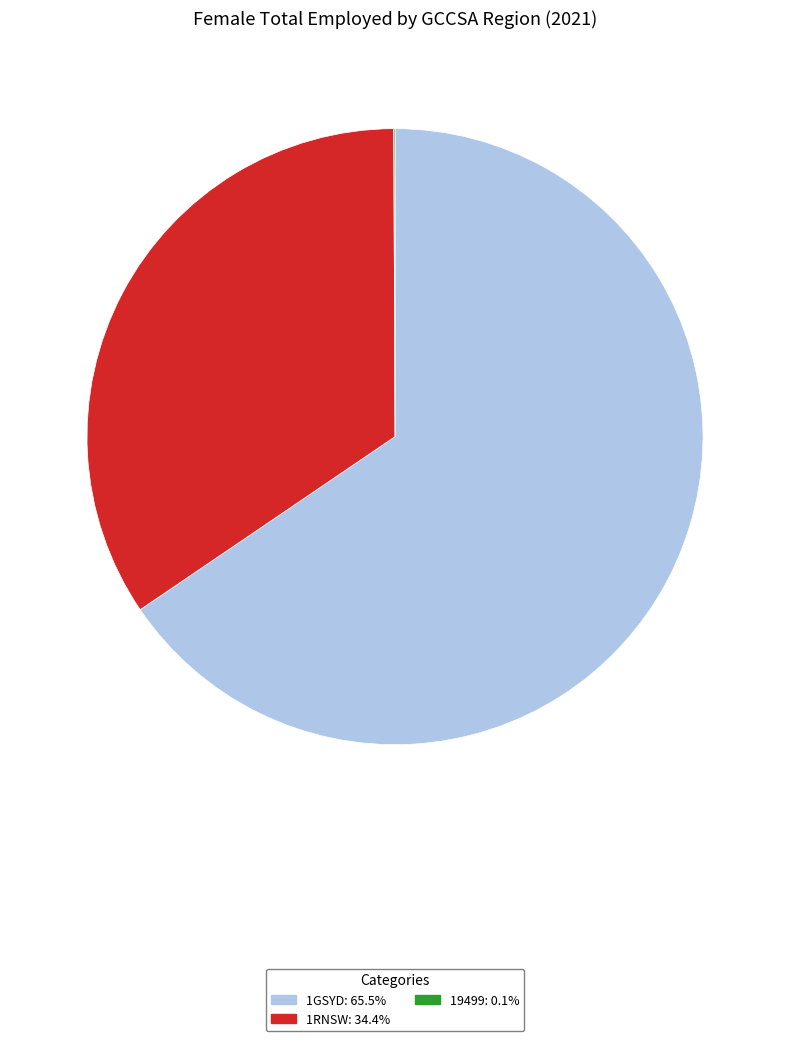

Does any single category account for the majority?

Yes